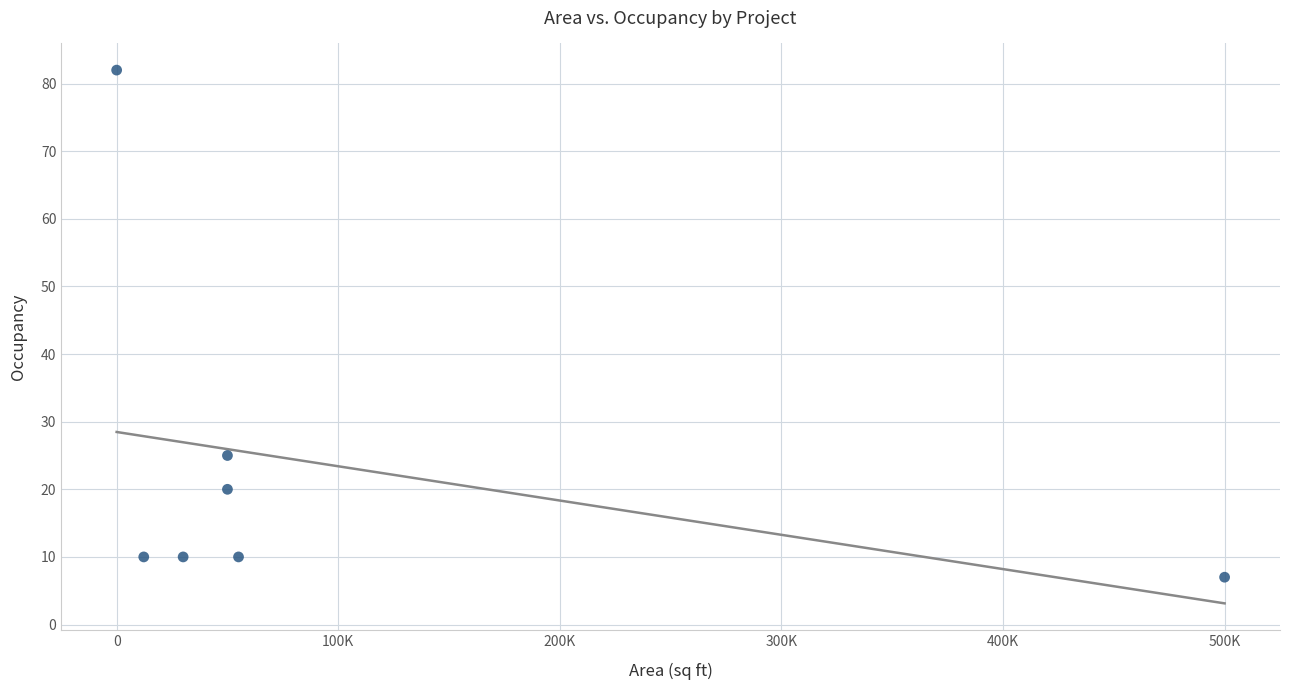

What is the average X value?

99606